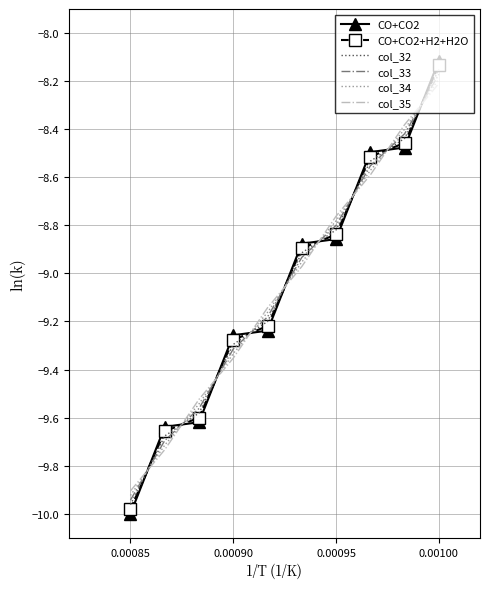

After their last crossing, which series has the higher values: col_33 or col_35?

col_33